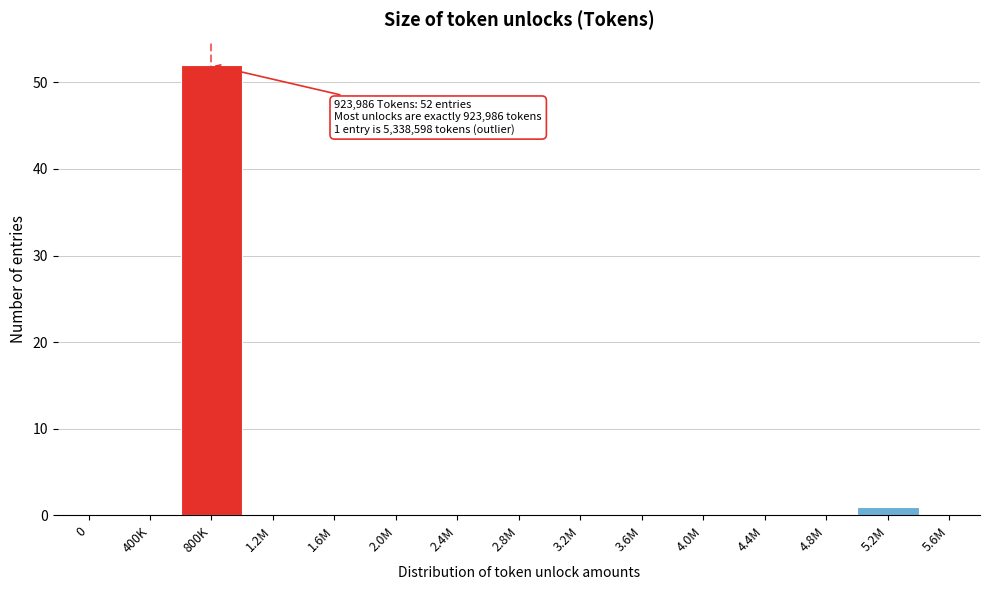

Reading left to right, transcribe all the data shown in this chart.

0=0	400K=0	800K=52	1.2M=0	1.6M=0	2.0M=0	2.4M=0	2.8M=0	3.2M=0	3.6M=0	4.0M=0	4.4M=0	4.8M=0	5.2M=1	5.6M=0